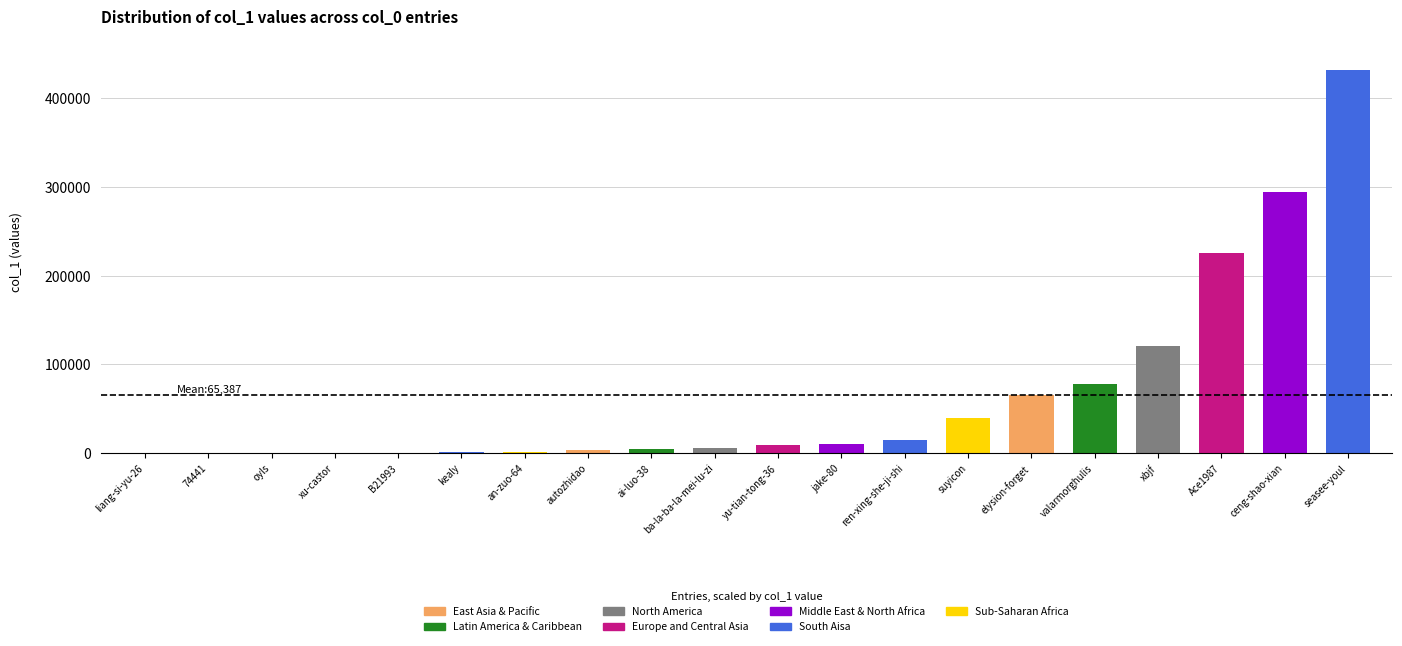

The value at suyicon is 62824. True or false?

False